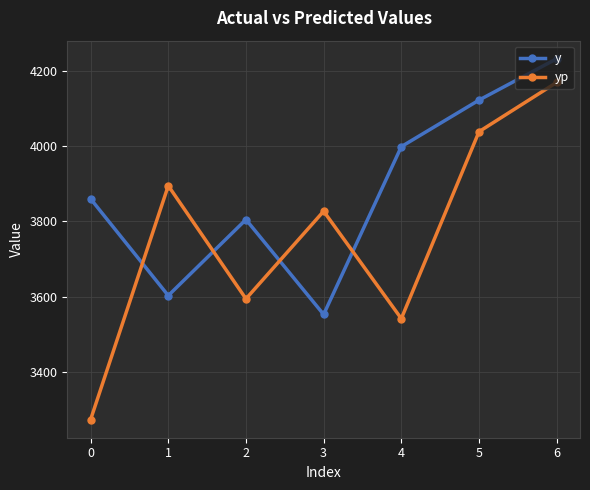

Rank the series by their maximum value, from highest to lowest.

y, yp